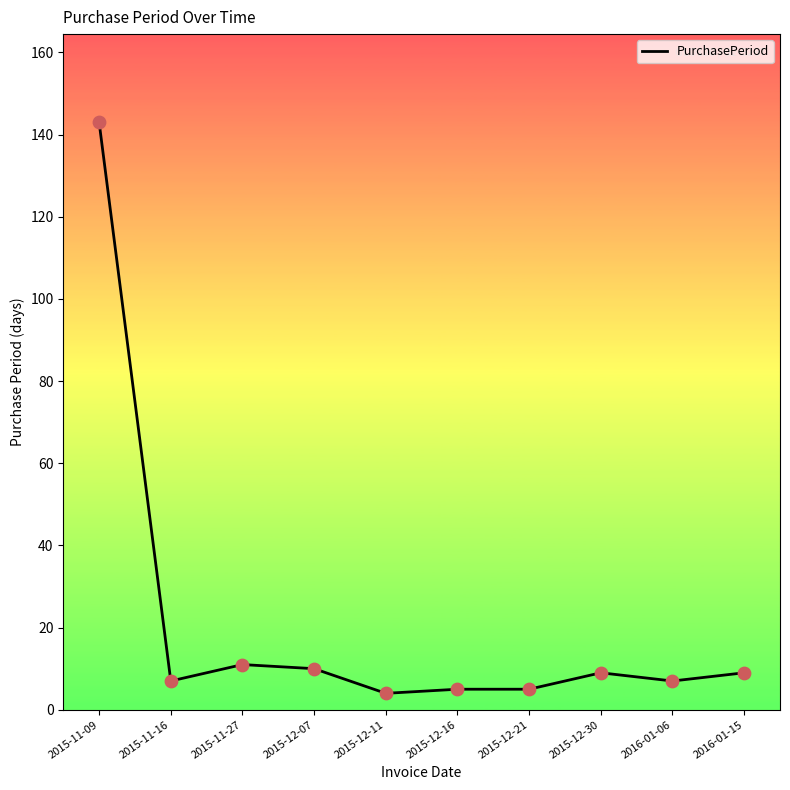

Approximately how many times larger is the value at 2015-12-30 compared to 2016-01-06?

1.3